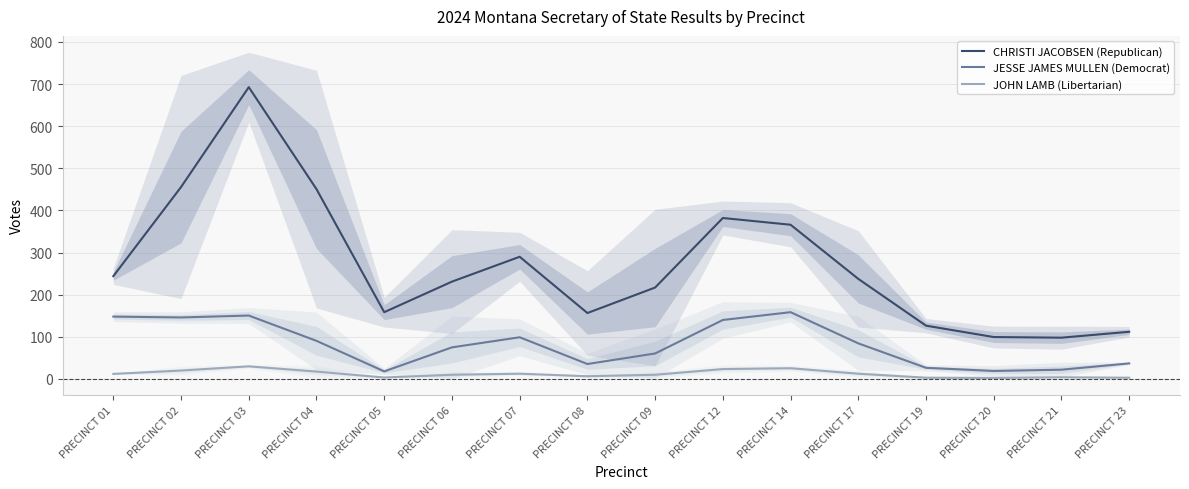

What are all the series names shown in the legend?

CHRISTI JACOBSEN (Republican), JESSE JAMES MULLEN (Democrat), JOHN LAMB (Libertarian)